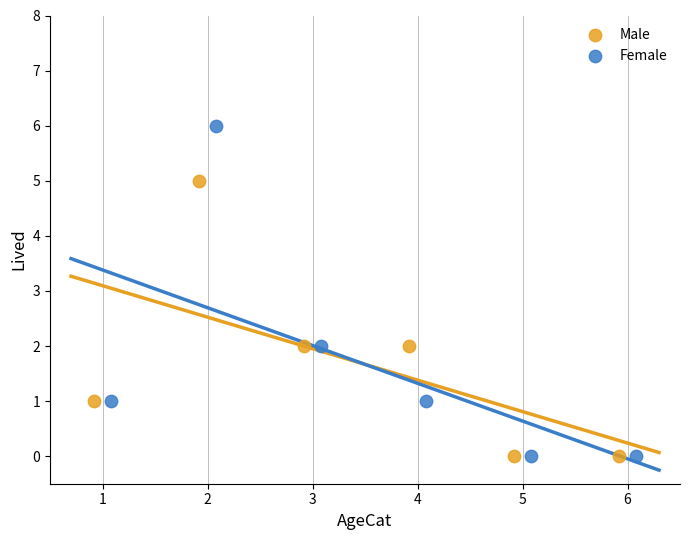

Which series has the widest spread of Y values?

Female